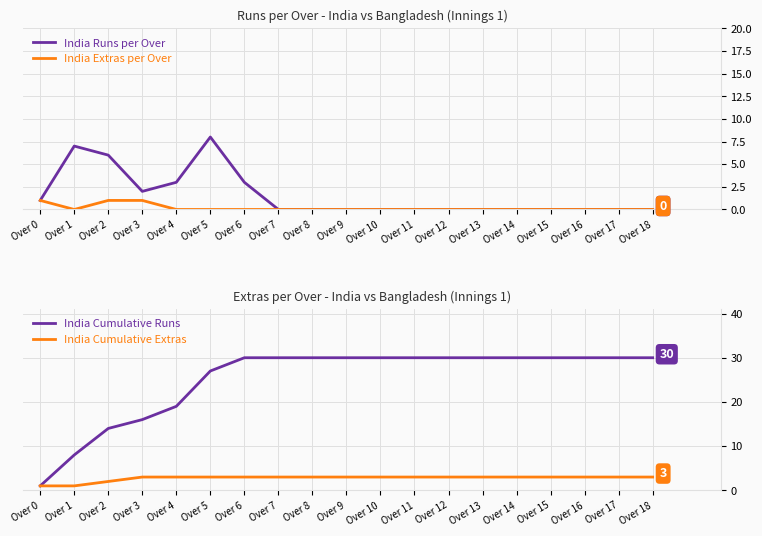

How many values in the India Runs per Over series exceed 0?

7